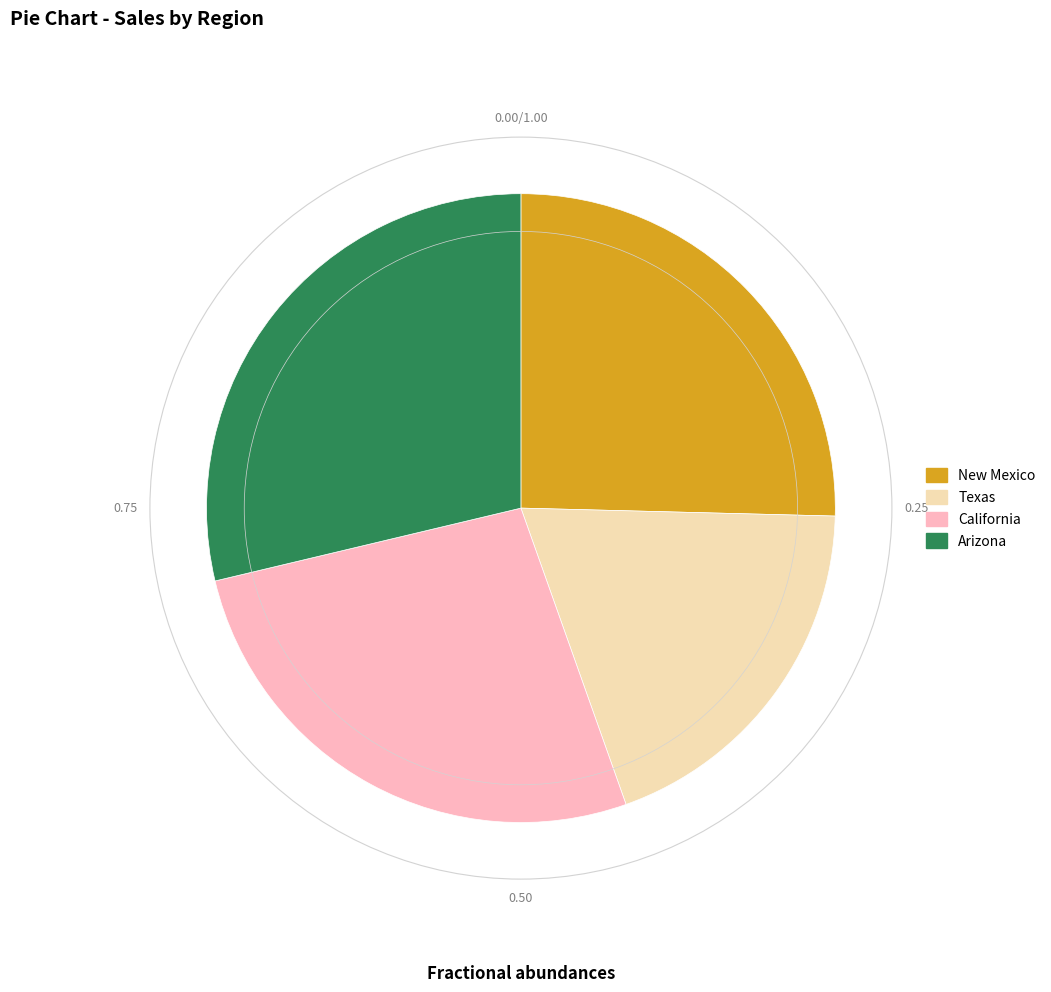

The New Mexico slice represents 1% of the pie. True or false?

False